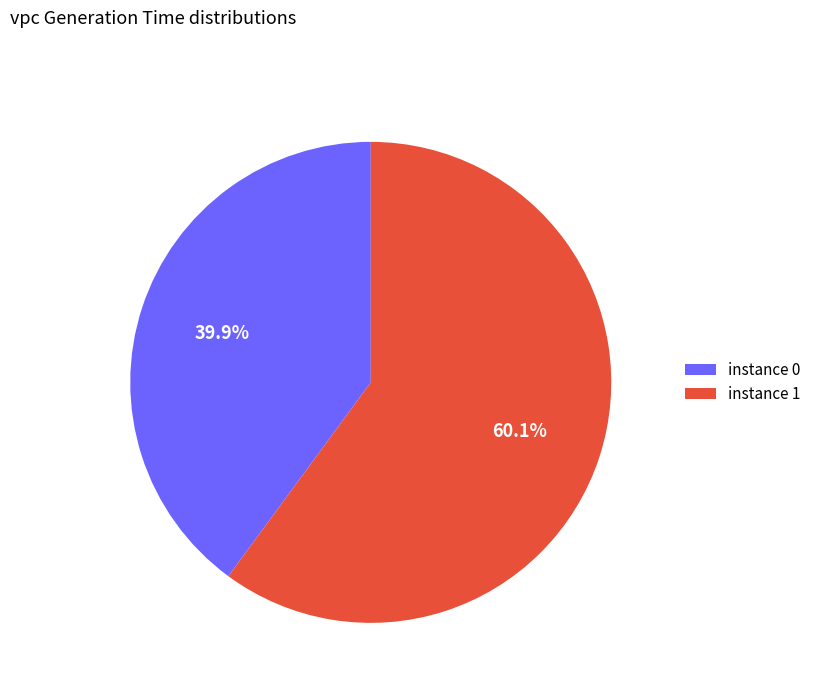

To the nearest percent, what is the difference between the largest and smallest slice percentages?

20%